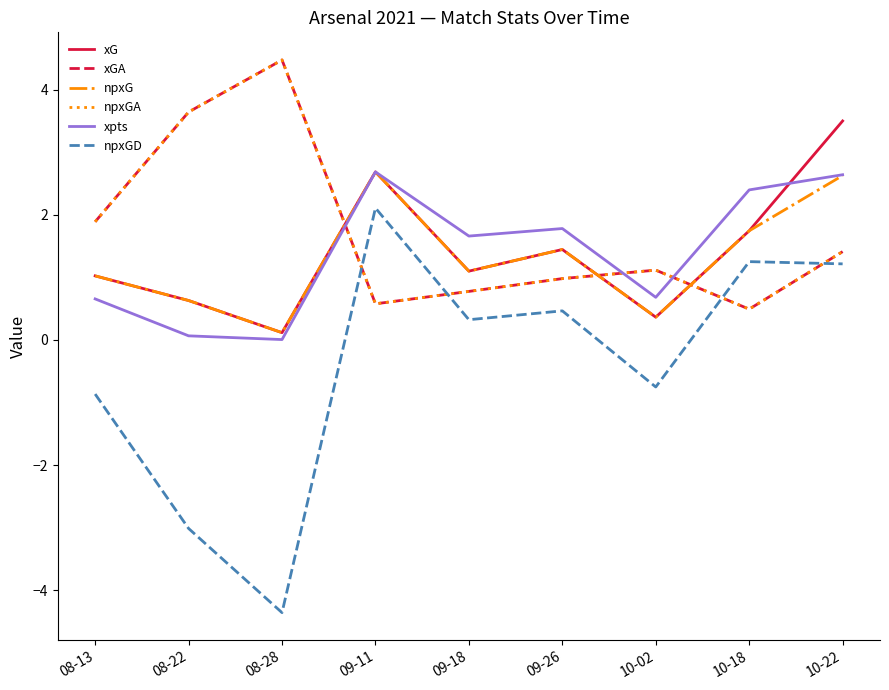

At which category does npxGA reach its first local peak?

08-28